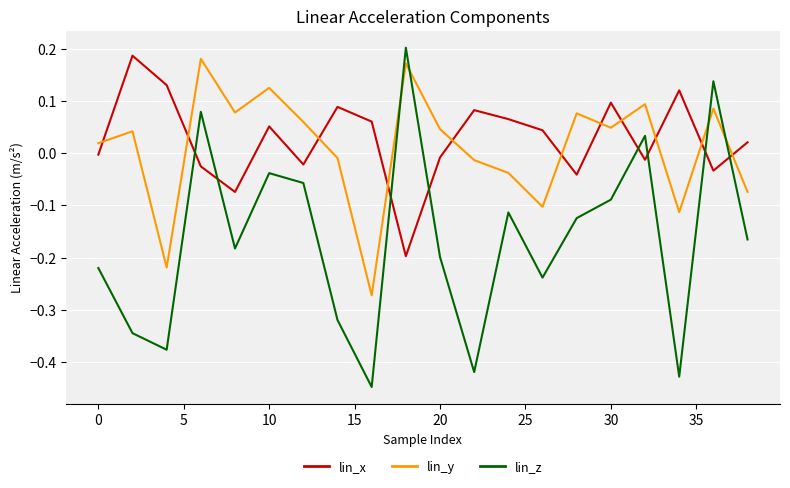

Which series has the widest spread of values?

lin_z